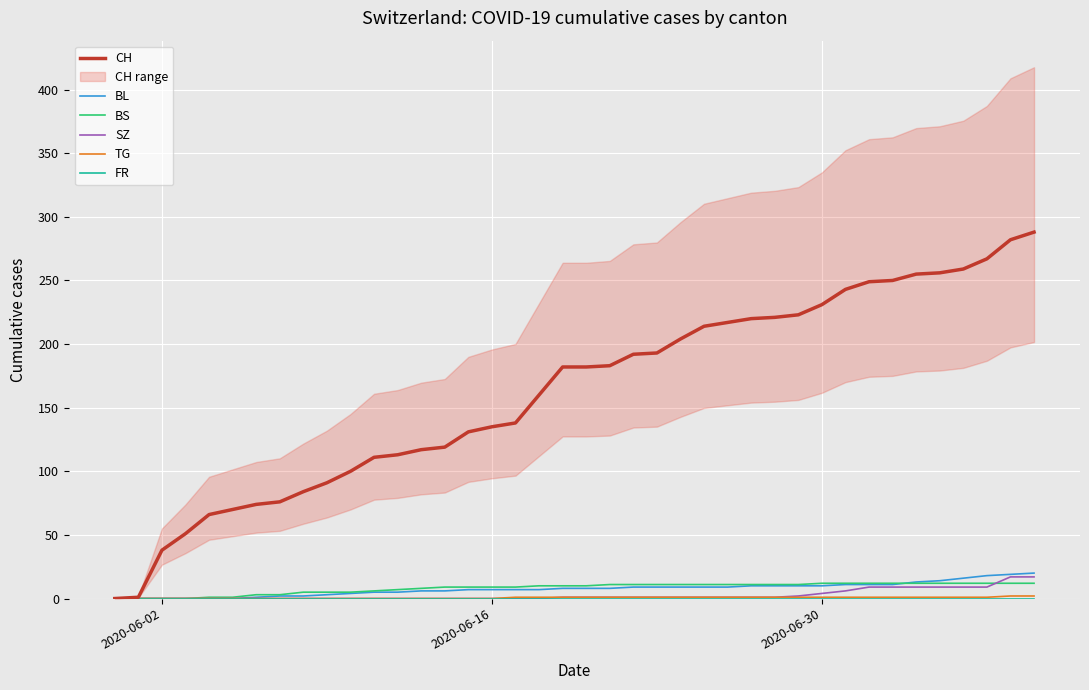

What are all the series names shown in the legend?

CH, BL, BS, SZ, TG, FR